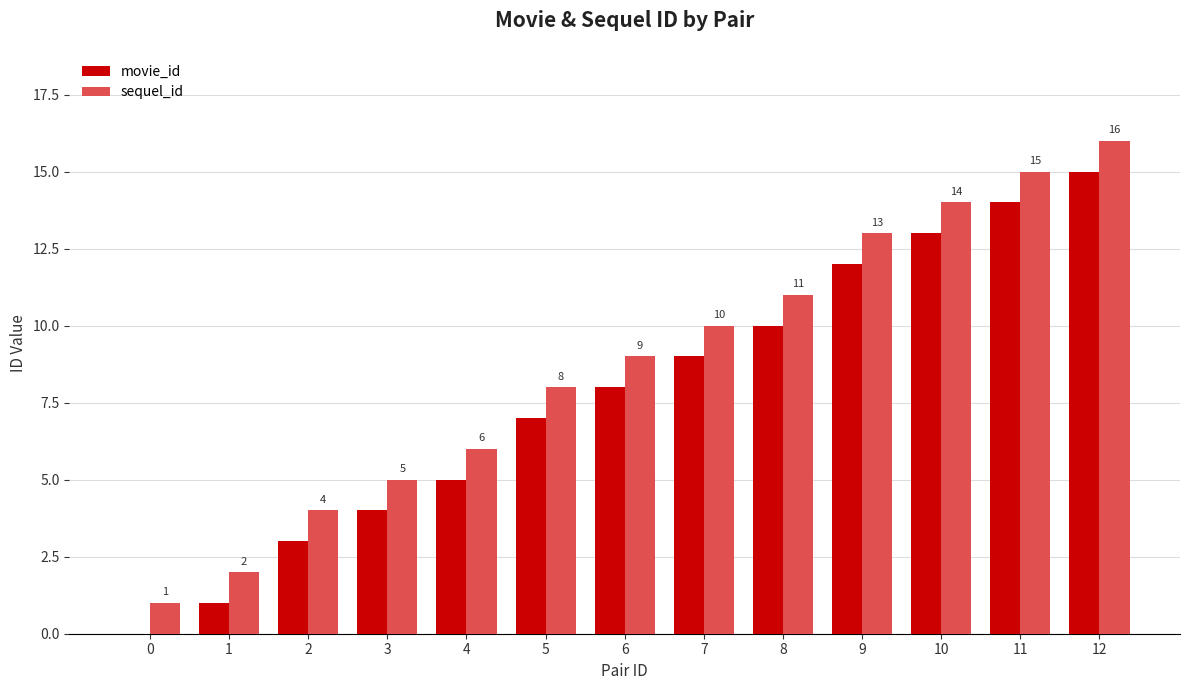

Reading right to left, list all the values displayed in this chart.

movie_id: 15	14	13	12	10	9	8	7	5	4	3	1	0
sequel_id: 16	15	14	13	11	10	9	8	6	5	4	2	1